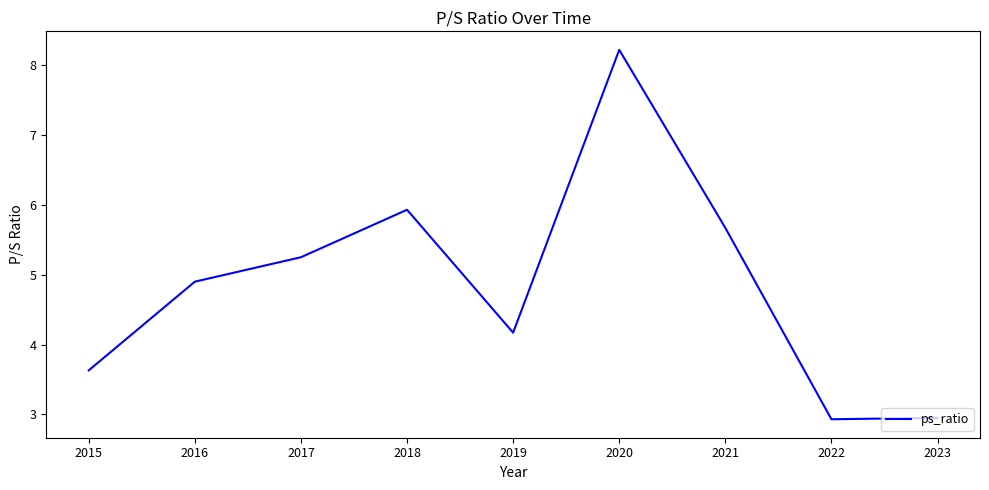

What is the difference between the values at 2020 and 2017?

3.0